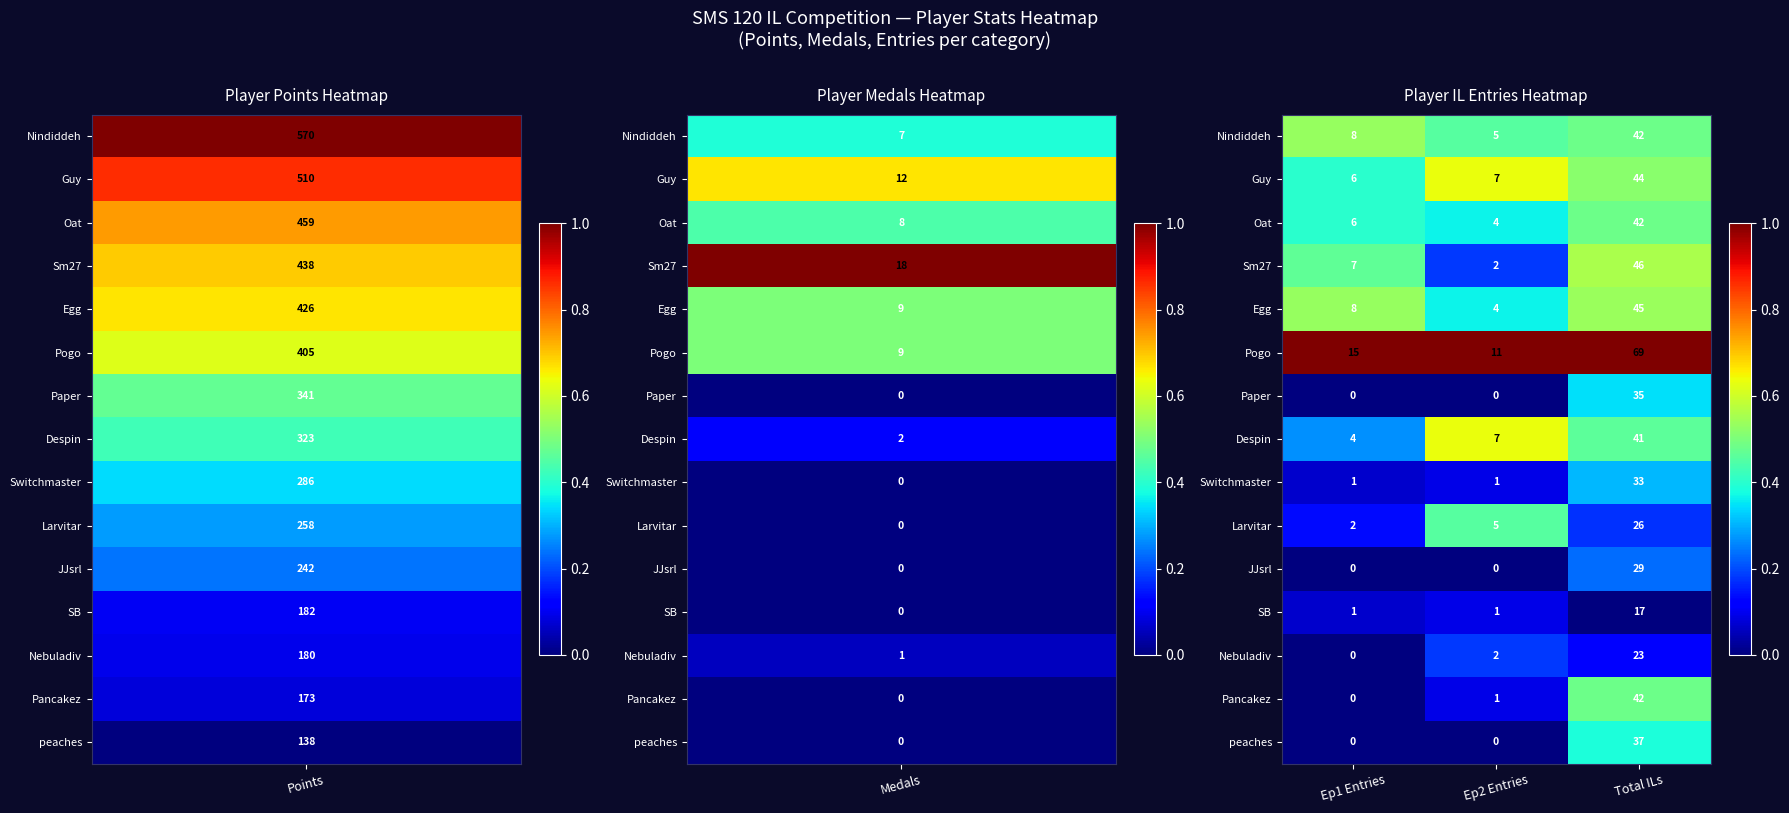

True or false: Despin has a value of 41 at Total ILs.

True